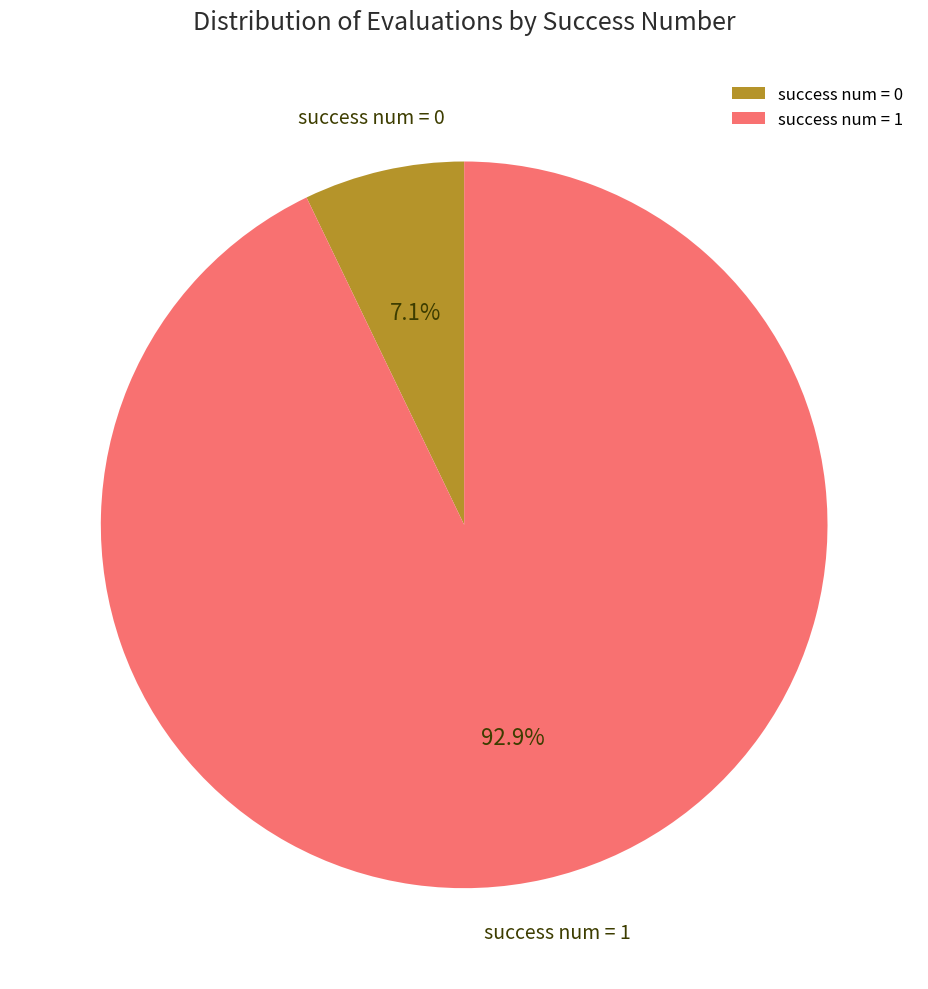

Which has a higher value, success num = 0 or success num = 1?

success num = 1